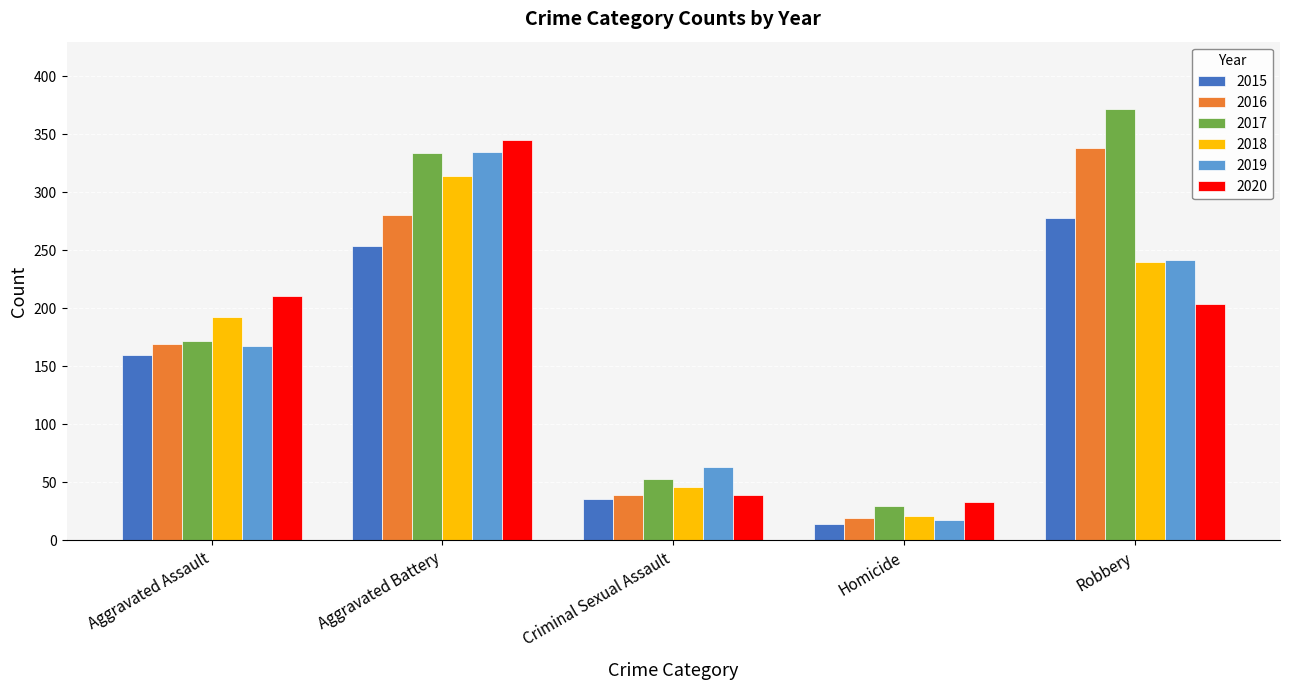

List the labels in order of 2015 value, smallest first.

Homicide, Criminal Sexual Assault, Aggravated Assault, Aggravated Battery, Robbery